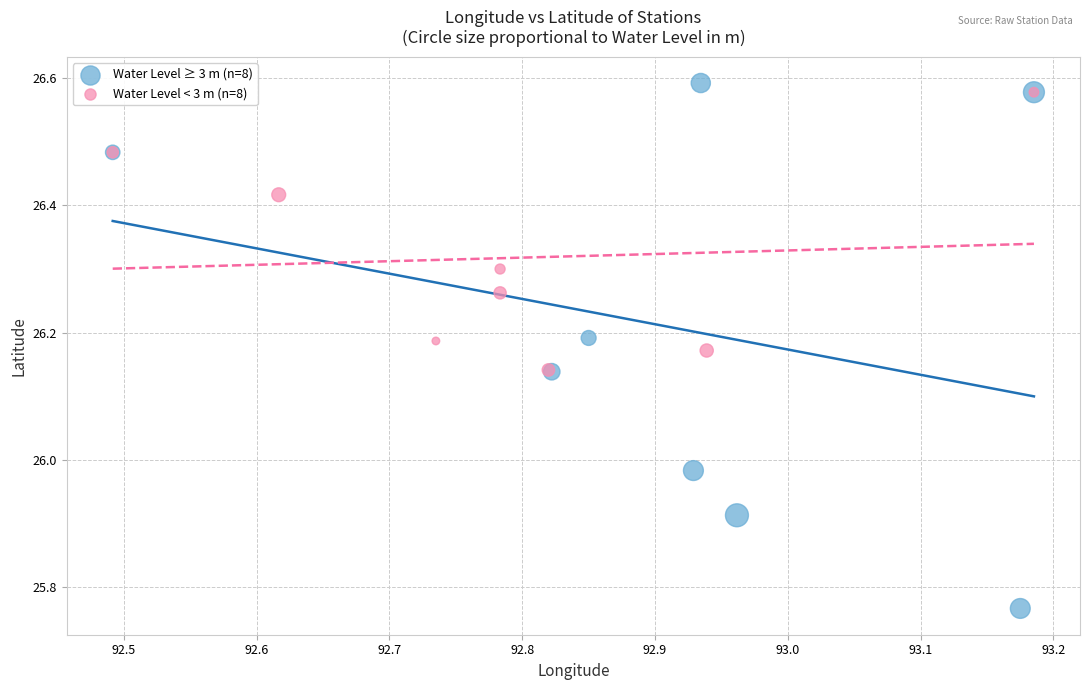

Which series contains the lowest Y value?

Water Level ≥ 3 m (n=8)